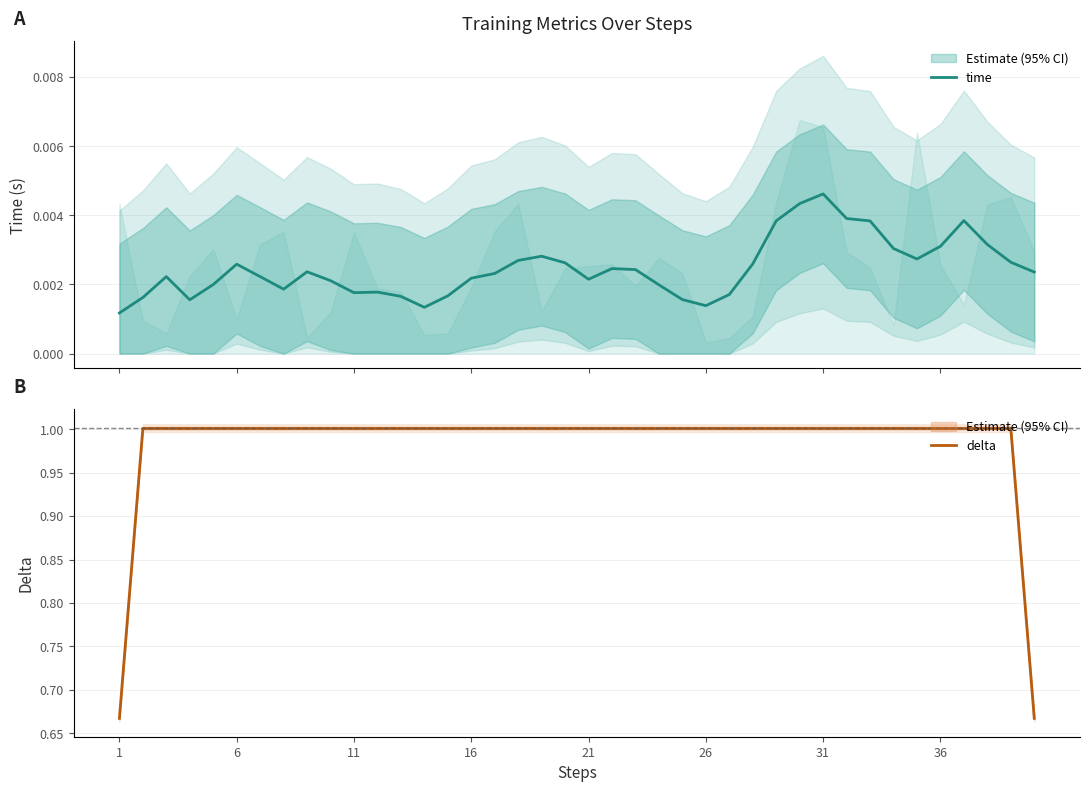

True or false: time and delta cross at least once.

False